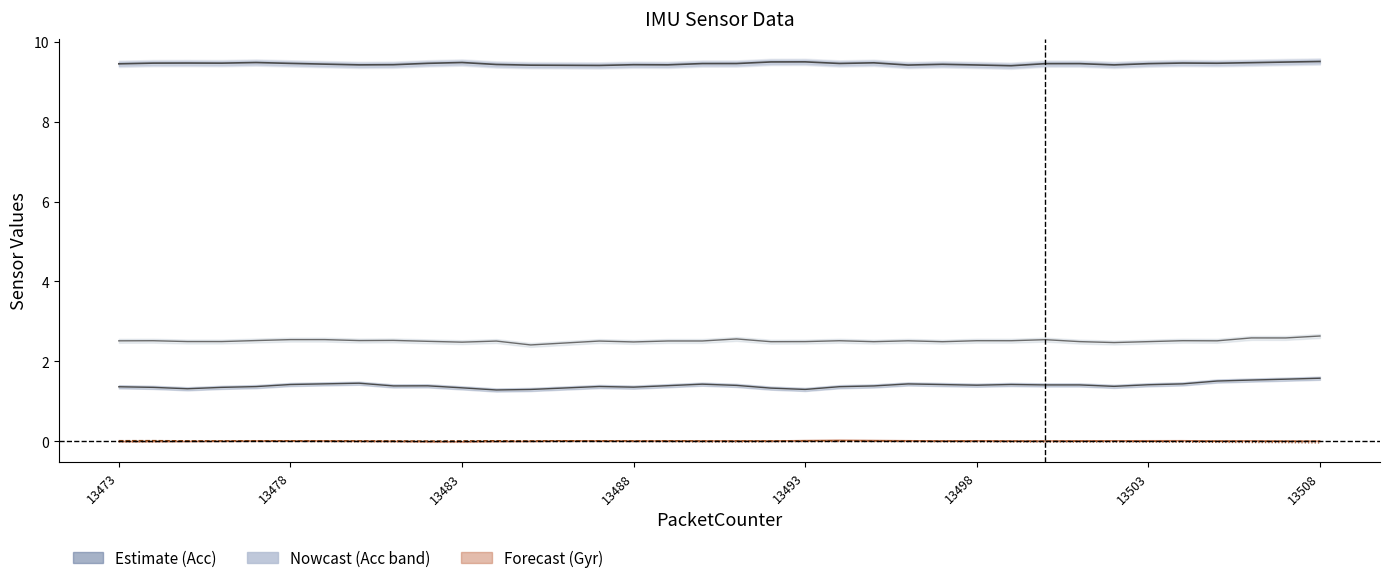

True or false: Acc_Z has a value of 2.5 at 13478.

True